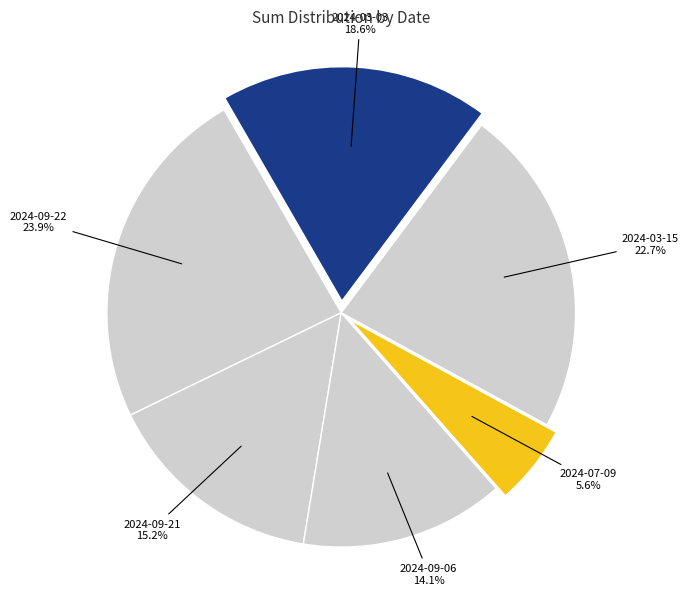

Is there any slice that represents more than half of the pie?

No